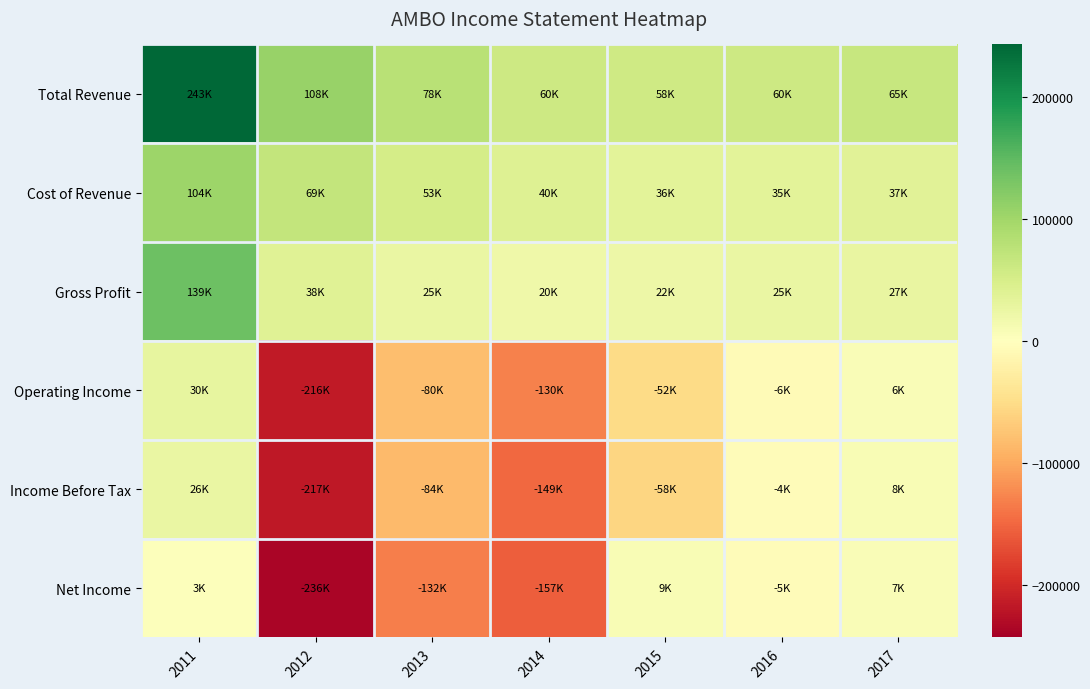

What is the total value across all series at 2011?

544400